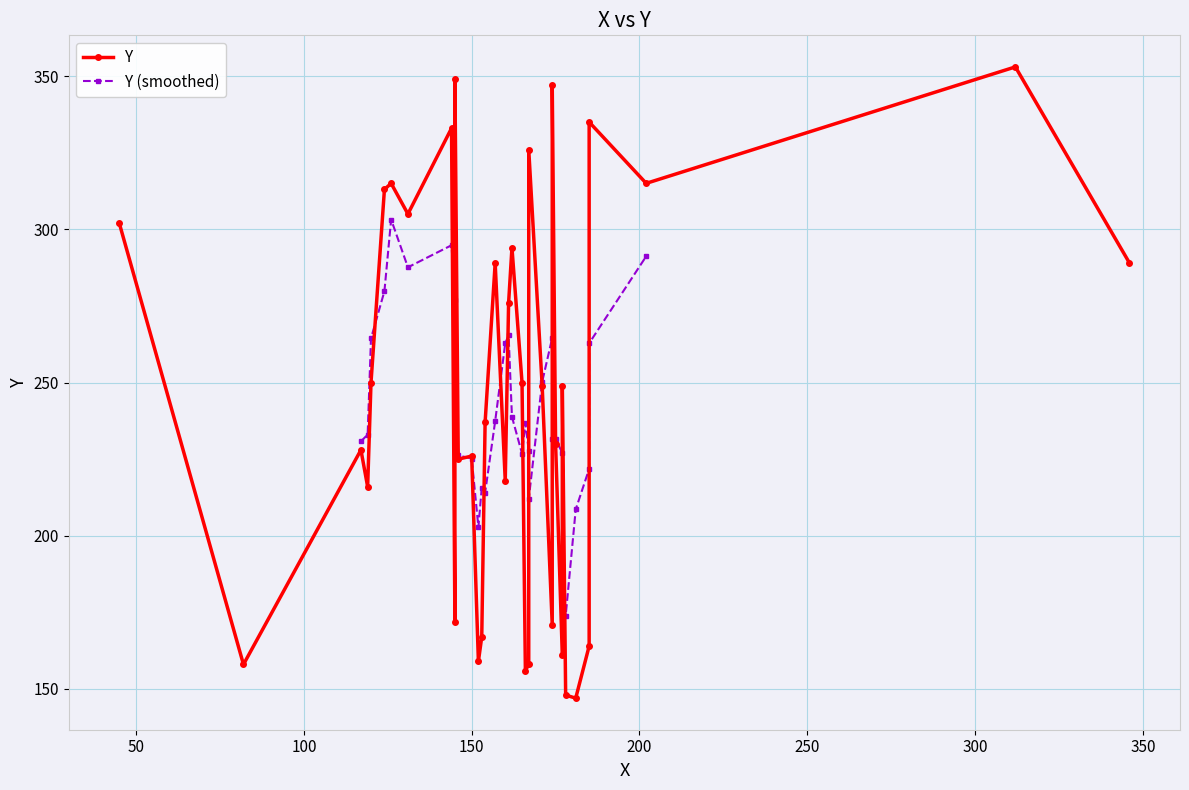

Is this an area chart (filled region under the line)?

No